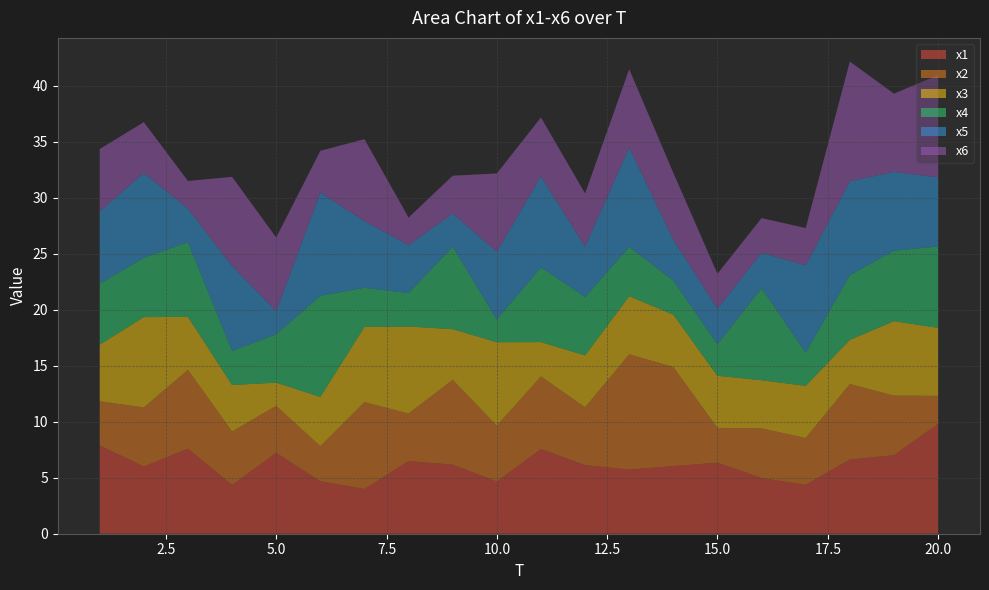

Reading right to left, extract all data points from this chart.

x1: 9.8	7.0	6.6	4.4	5.0	6.3	6.0	5.7	6.1	7.6	4.7	6.2	6.5	4.0	4.7	7.2	4.3	7.6	6.0	7.9
x2: 2.5	5.3	6.7	4.2	4.4	3.1	8.9	10.3	5.2	6.5	5.0	7.6	4.2	7.8	3.1	4.2	4.8	7.0	5.3	3.9
x3: 6.1	6.6	3.9	4.7	4.3	4.6	4.7	5.2	4.6	3.1	7.4	4.5	7.8	6.7	4.4	2.1	4.2	4.7	8.1	5.1
x4: 7.3	6.3	5.8	3.0	8.2	2.8	3.0	4.4	5.2	6.7	2.0	7.4	3.0	3.5	9.0	4.3	3.0	6.7	5.3	5.4
x5: 6.2	7.0	8.4	7.8	3.2	3.2	3.7	8.9	4.5	8.1	6.0	3.0	4.3	6.0	9.2	2.1	7.6	3.0	7.6	6.5
x6: 9.1	7.0	10.7	3.3	3.1	3.1	6.0	7.0	4.8	5.3	7.0	3.4	2.5	7.3	3.7	6.6	8.0	2.5	4.5	5.6